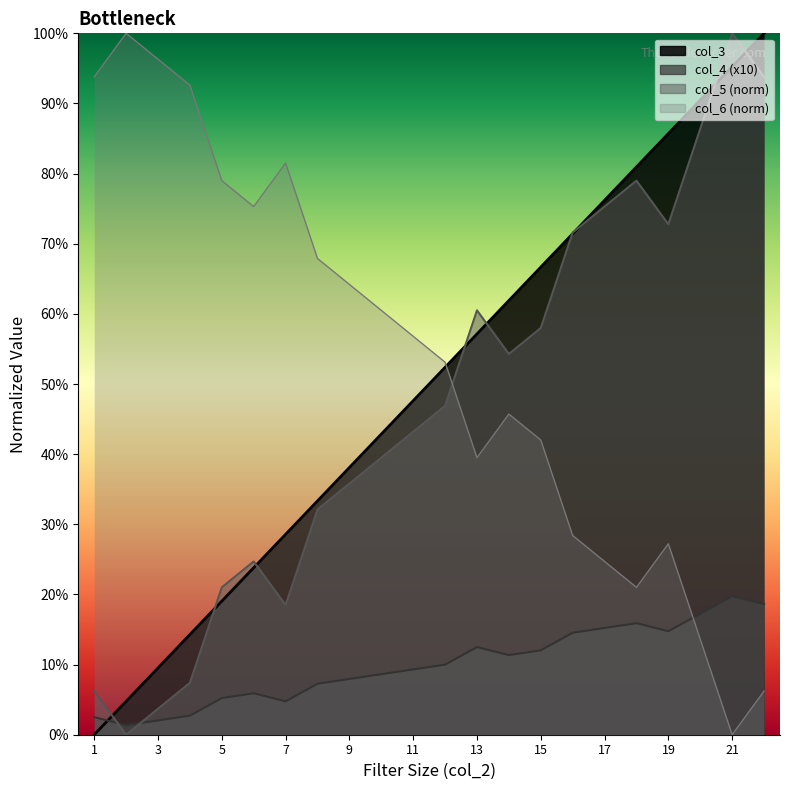

What is the highest value of the col_4 series?

1.0